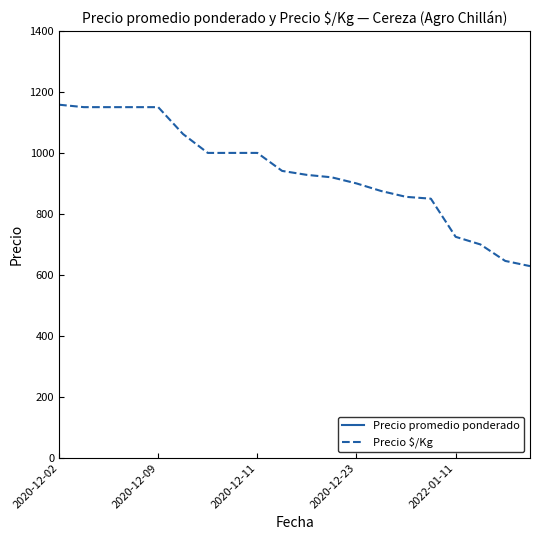

What is the label of the 14th point from the right?

6